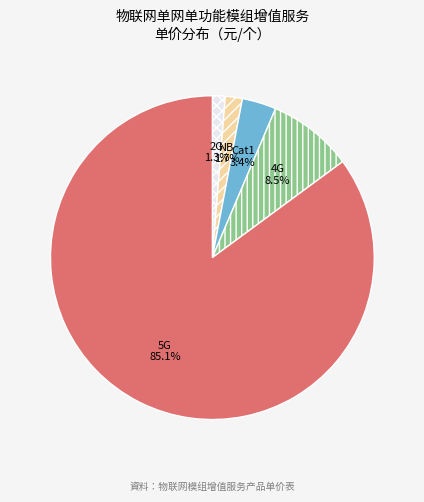

The NB slice represents 2% of the pie. True or false?

True